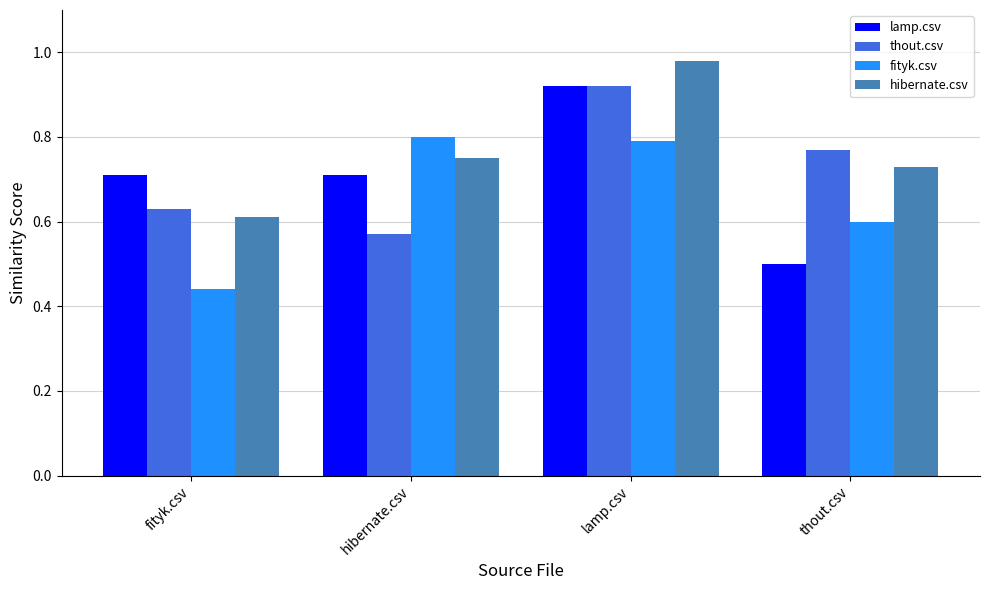

What is the difference between the second highest and minimum values in the hibernate.csv series?

0.1